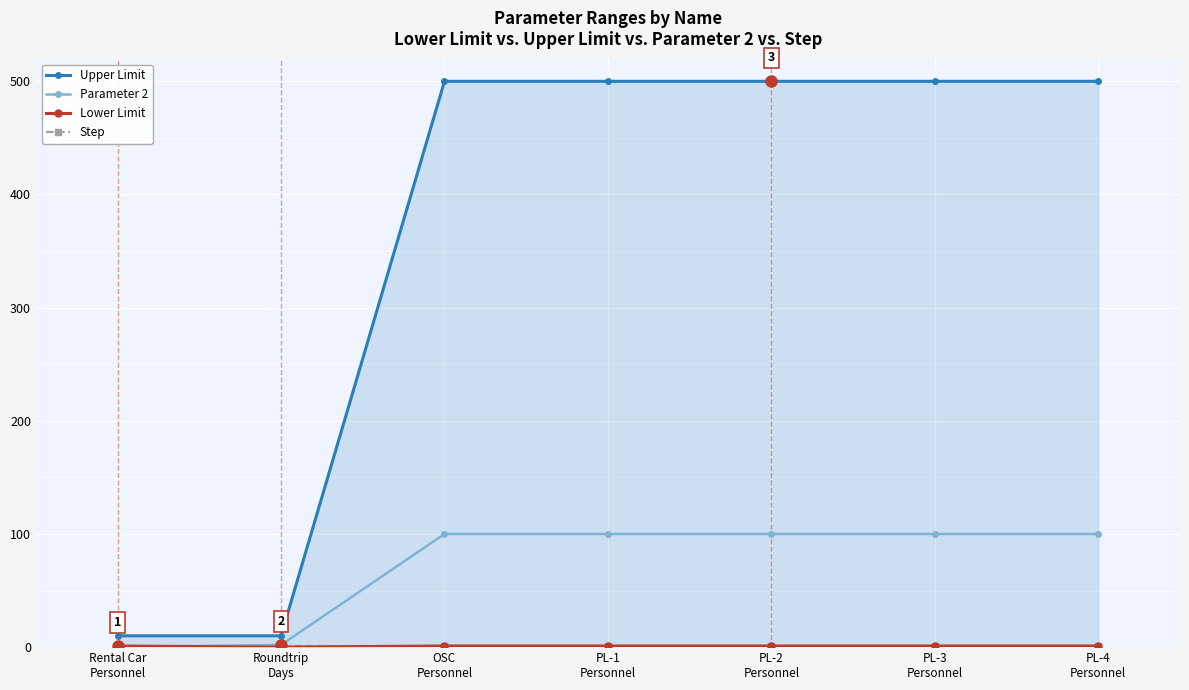

Is it true that Lower Limit equals 1.0 at PL-4
Personnel?

True